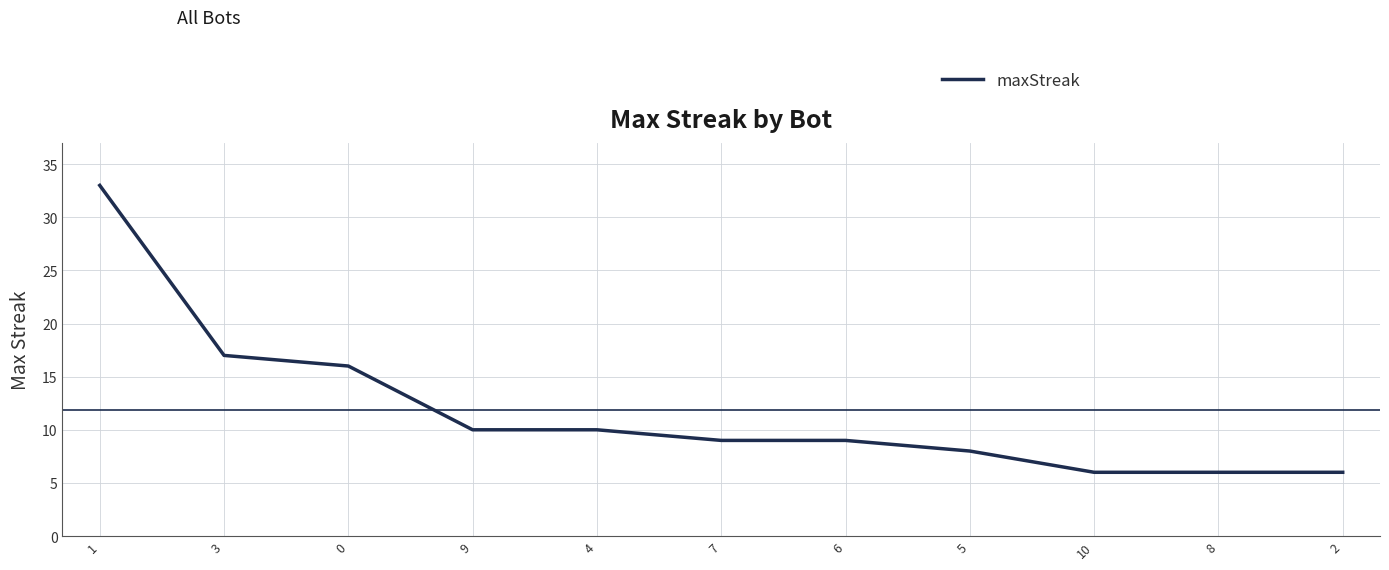

What position from the left is 5?

8